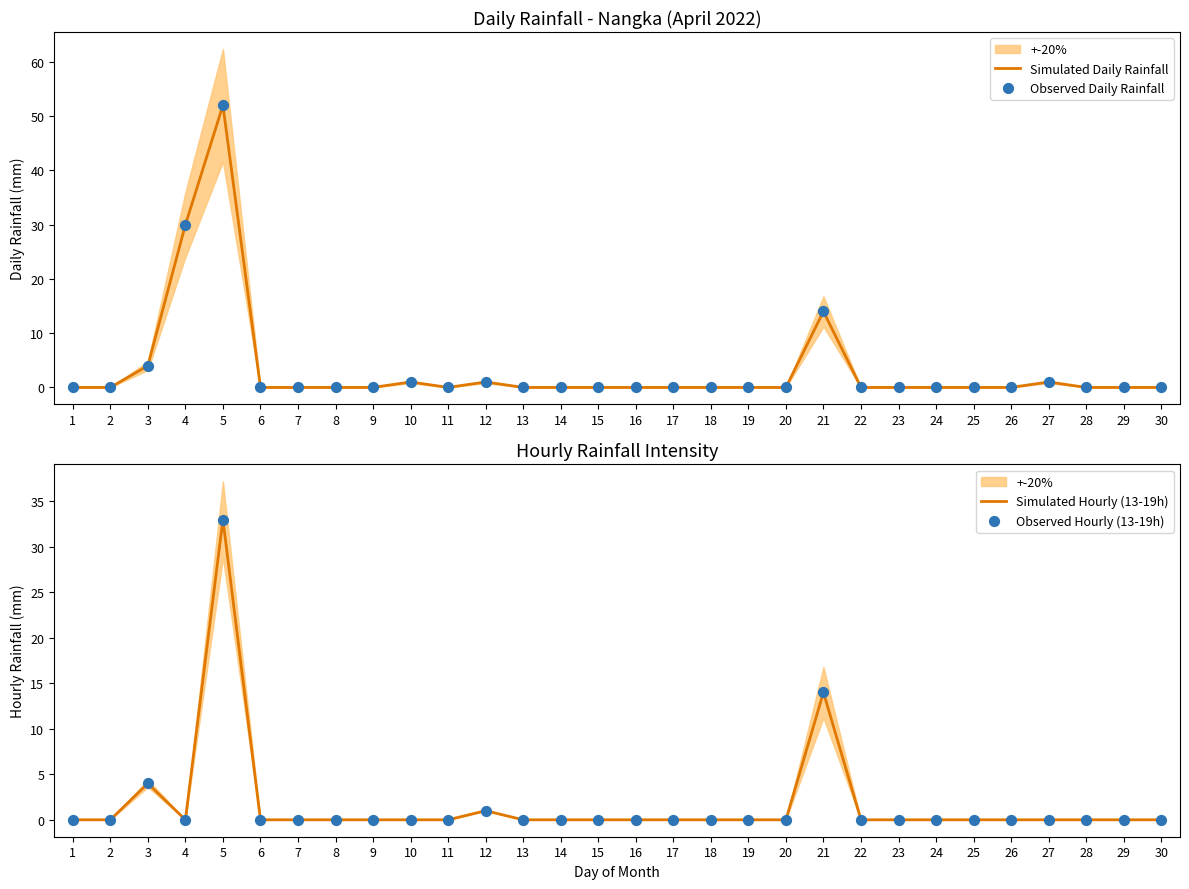

Which series has the widest spread of Y values?

Simulated Daily Rainfall